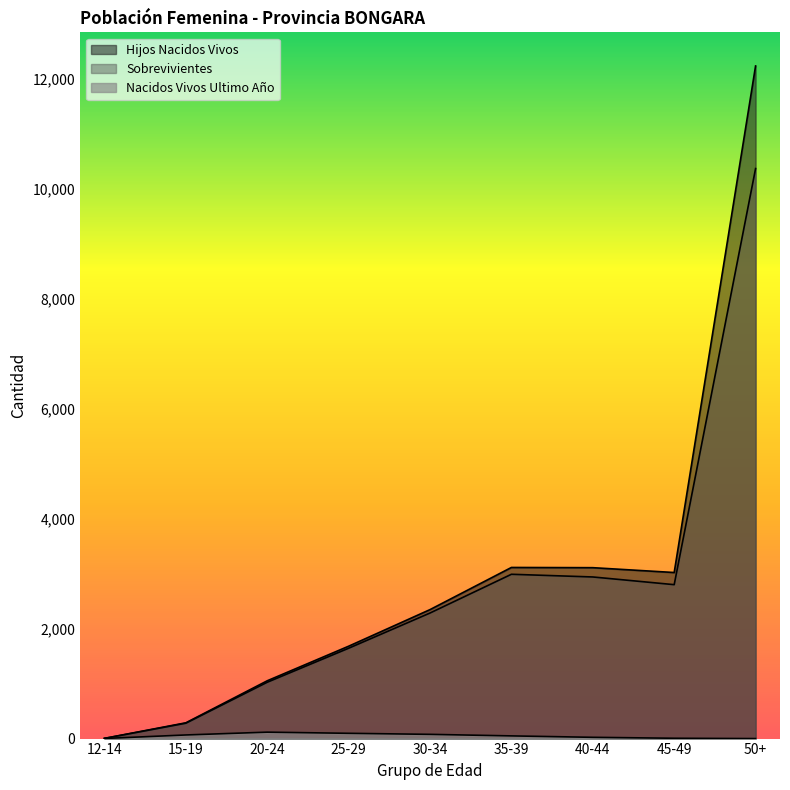

The value of Hijos Nacidos Vivos at 40-44 is 1954. True or false?

False